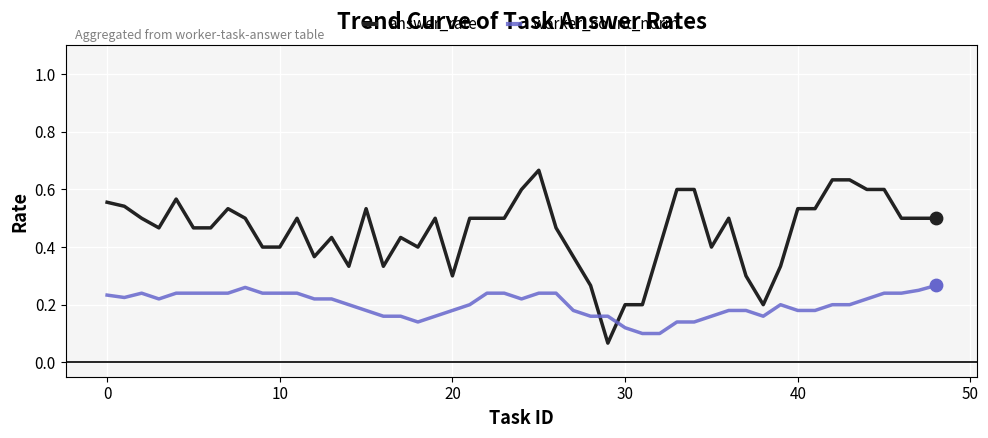

Which series has the largest total across all categories?

answer_rate